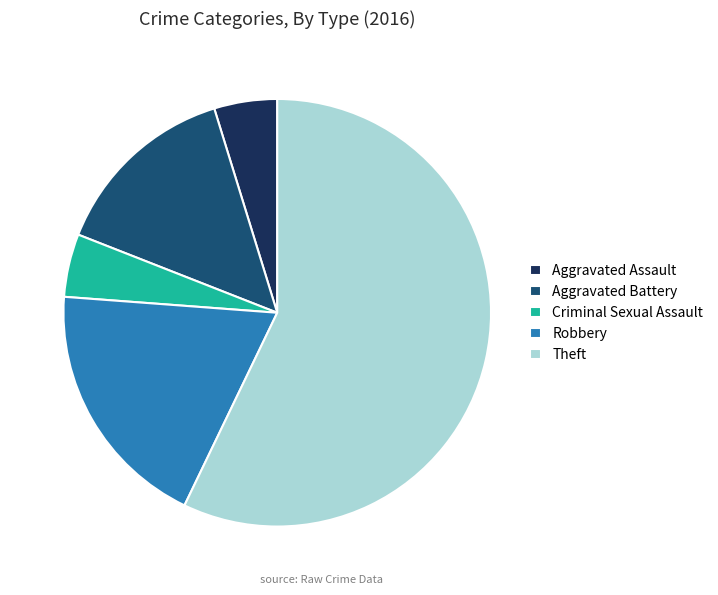

Do Aggravated Battery and Criminal Sexual Assault together represent more than half of the pie?

No